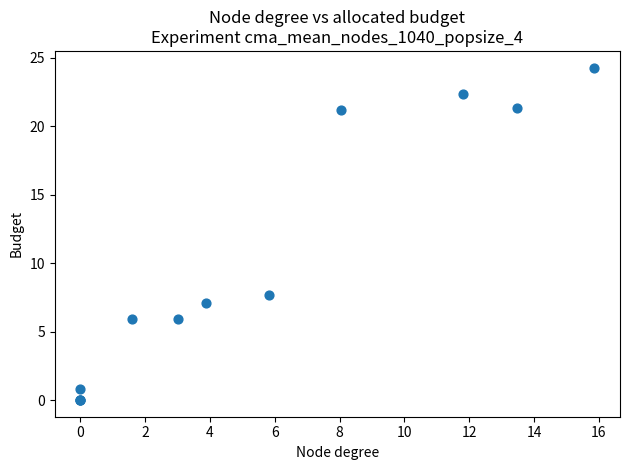

What Y value in the scatter plot is closest to 12?

7.7